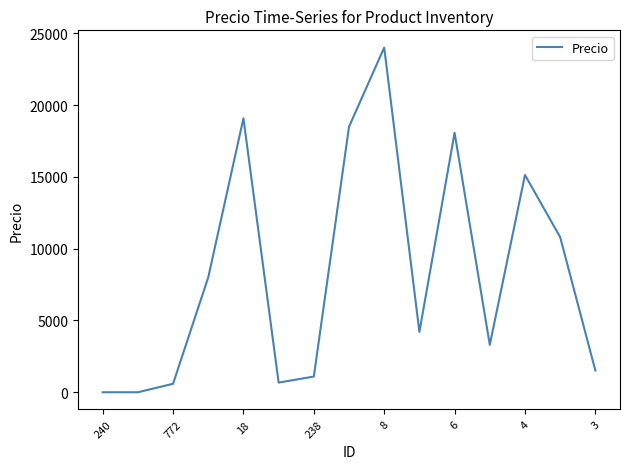

What is the difference between the maximum and minimum values?

24000.0